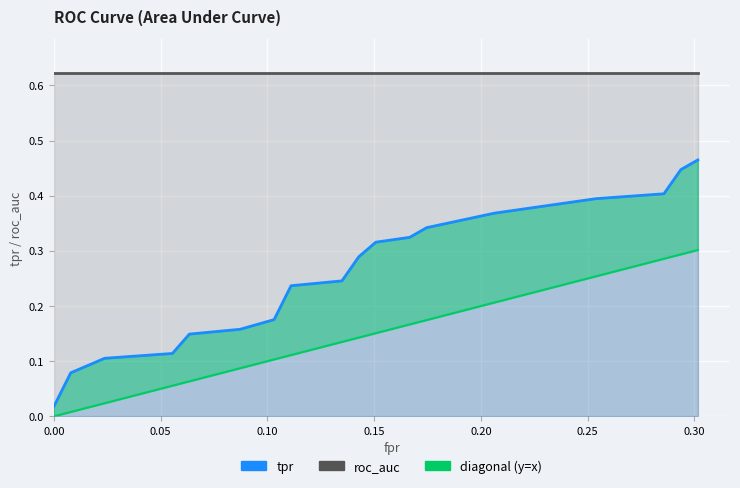

What is the maximum value shown in the chart?

0.6